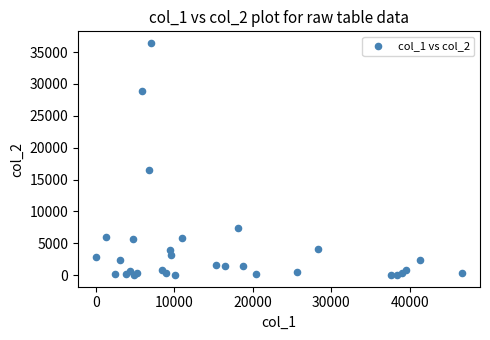

What Y value in the scatter plot is closest to 18217?

16570.7